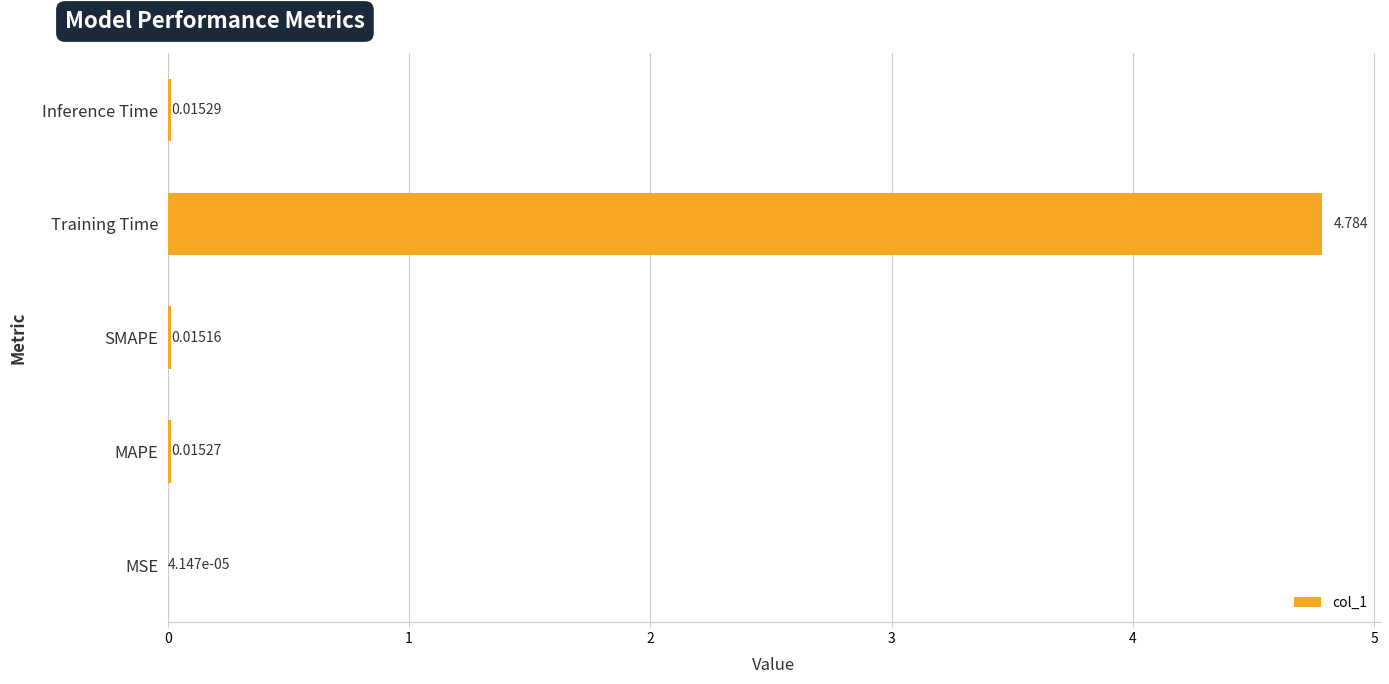

Which has a higher value, Inference Time or MSE?

Inference Time